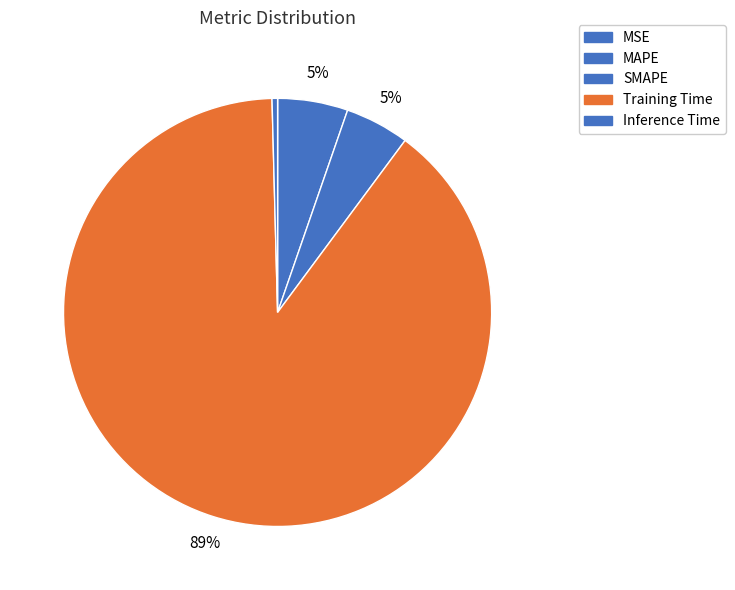

Combined, do Inference Time and Training Time account for over 50%?

Yes